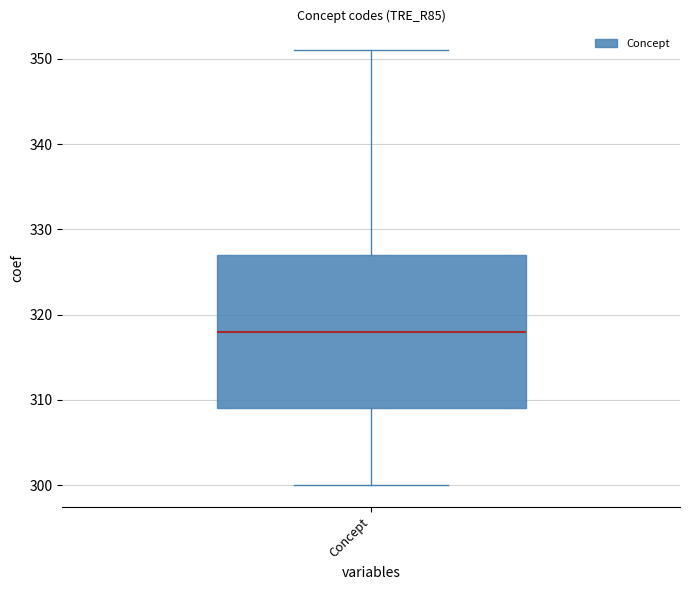

Transcribe this box plot: give where the median line is, the range the box spans, and where the two whiskers end, as read against the y-axis. The values are not printed on the chart, so give them approximately, as read against the axis.

median 318, box 309 to 327, whiskers 300 to 351